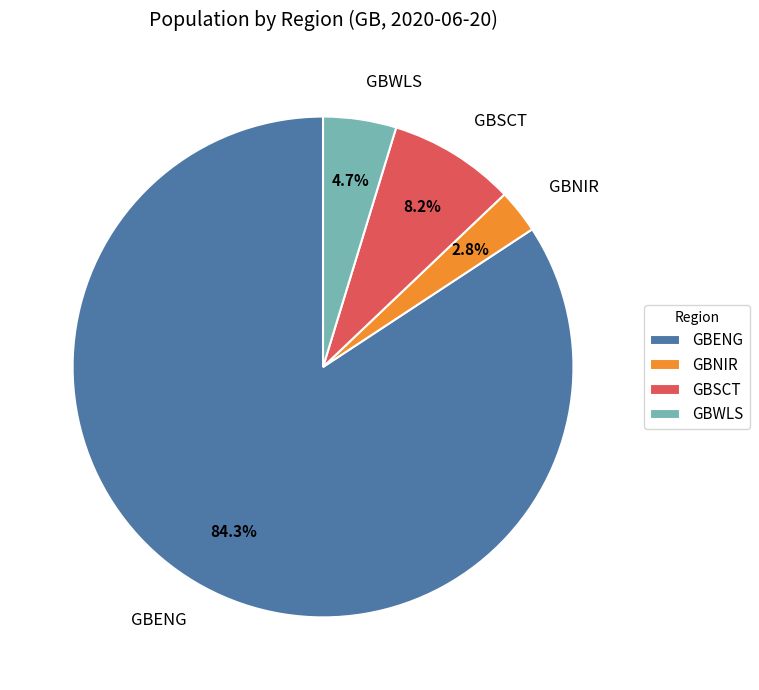

Is GBENG the majority of the pie?

Yes